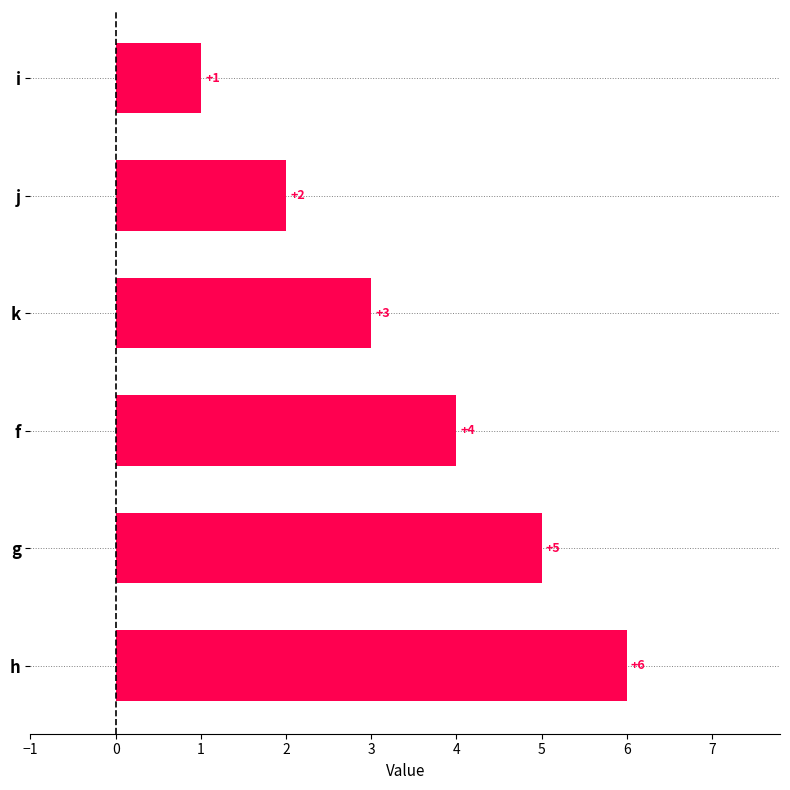

Count the values in the range 2 to 5.

4